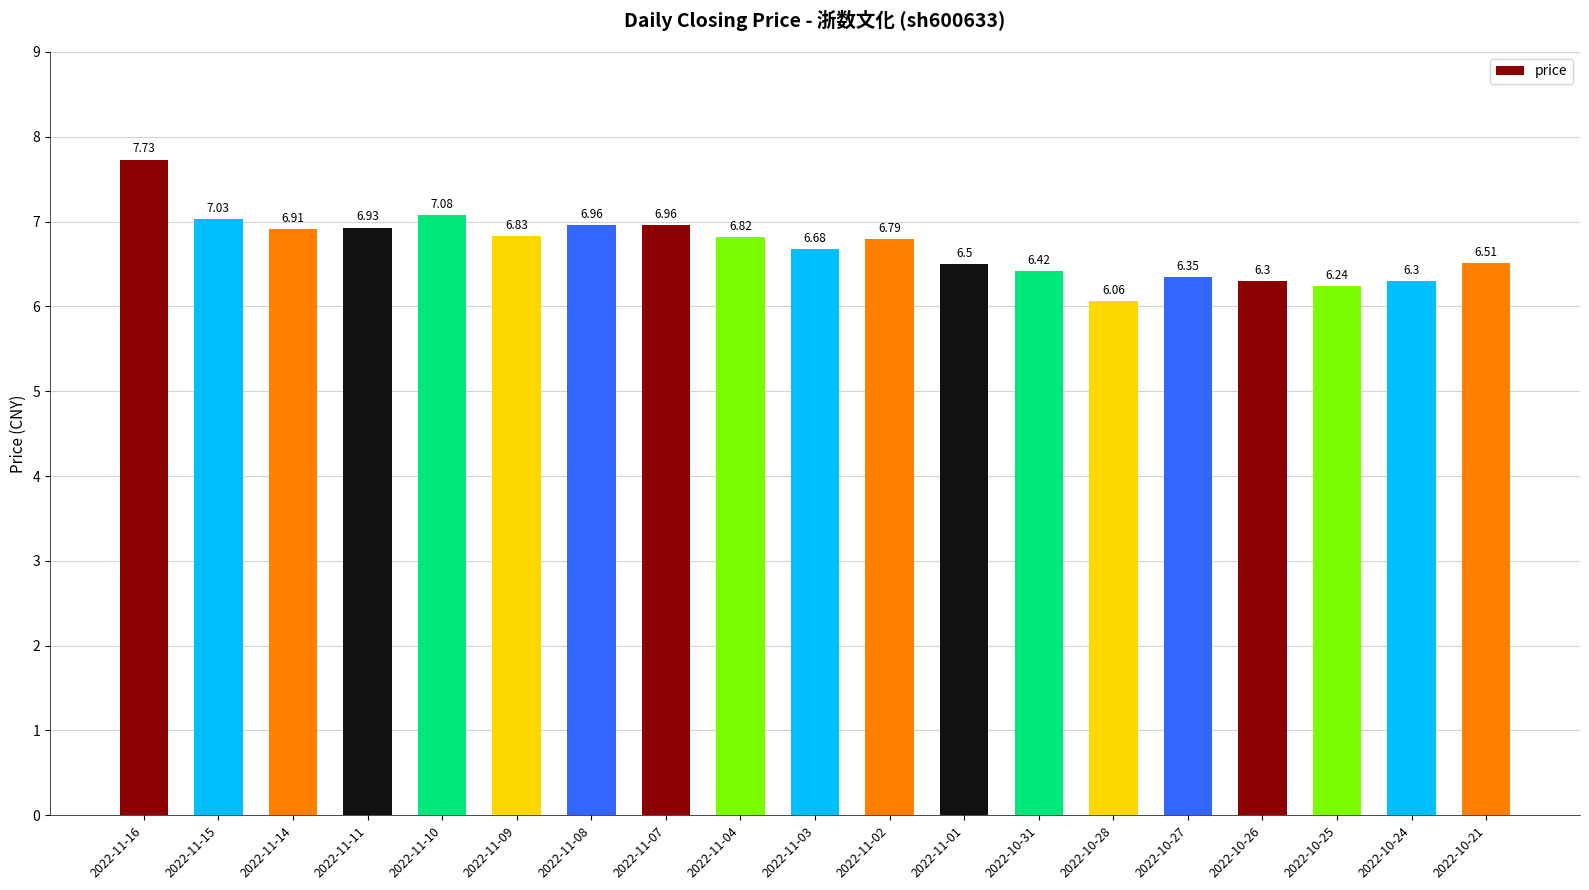

Between 2022-10-27 and 2022-10-28, which is larger?

2022-10-27